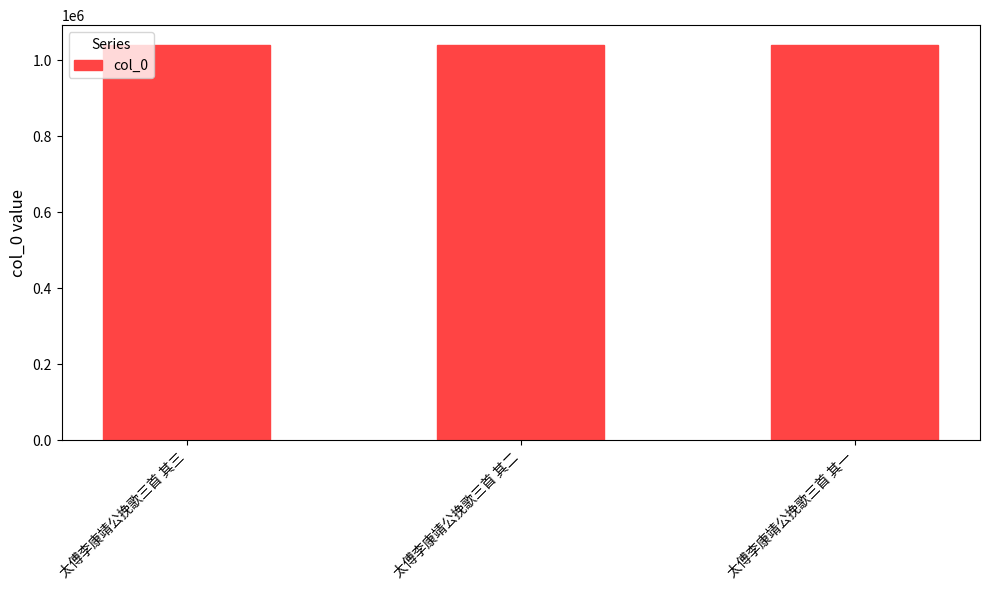

What is the sum of all values?

3122133